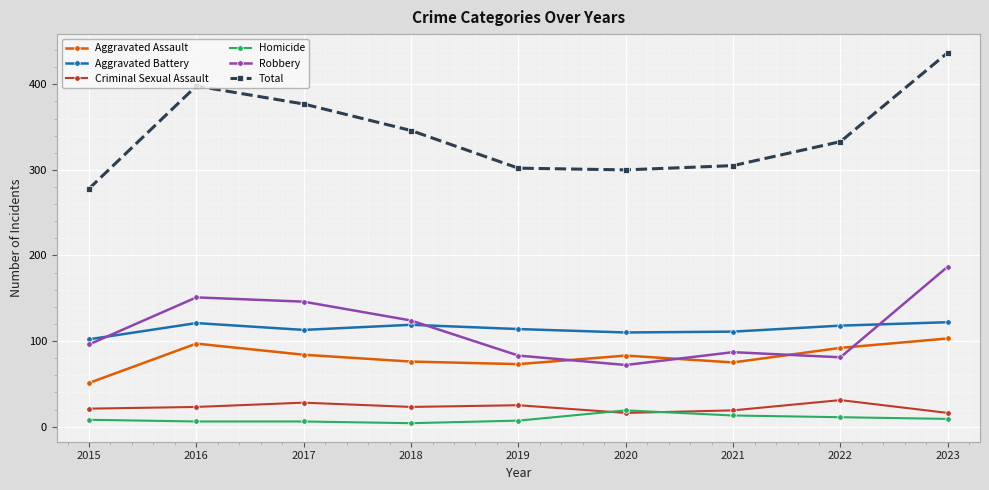

Does the chart display data point markers on the line(s)?

Yes